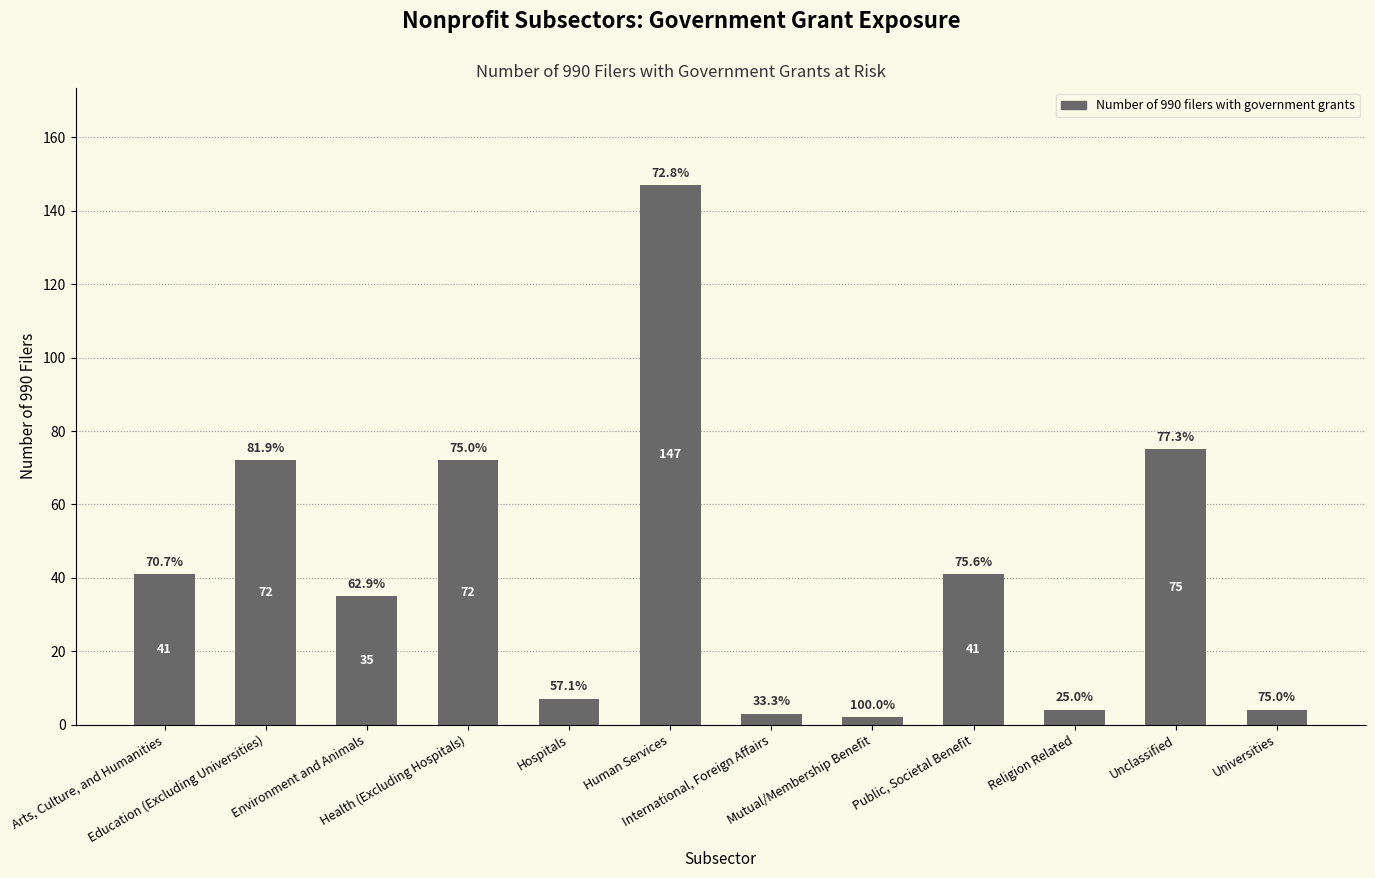

Is it true that the value at Unclassified is 75?

True